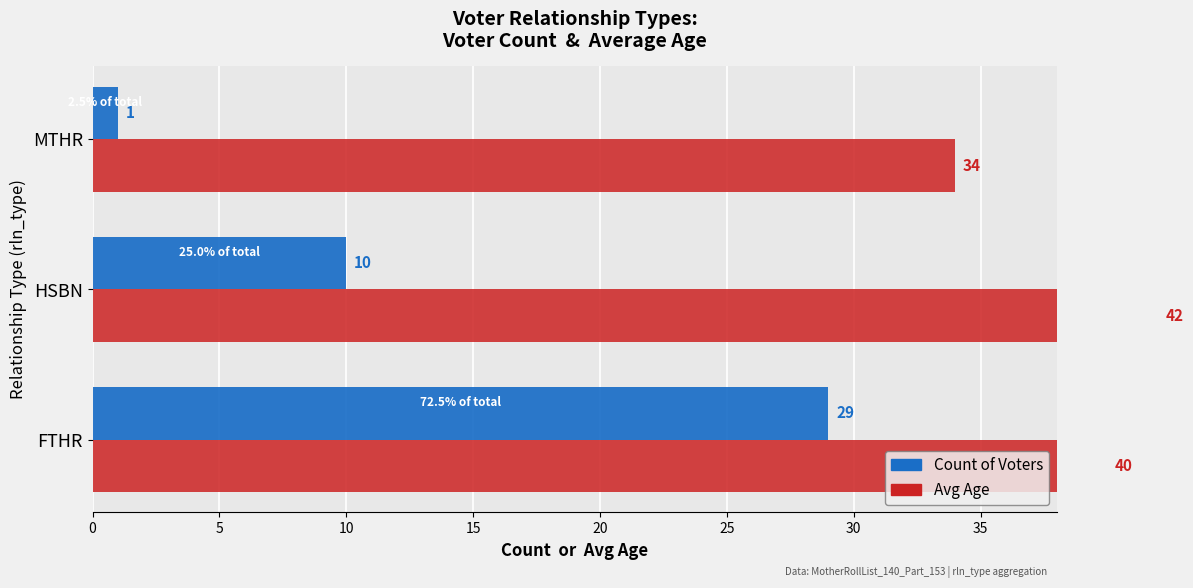

What is the value of the Count of Voters bar at the 2nd from the left?

10